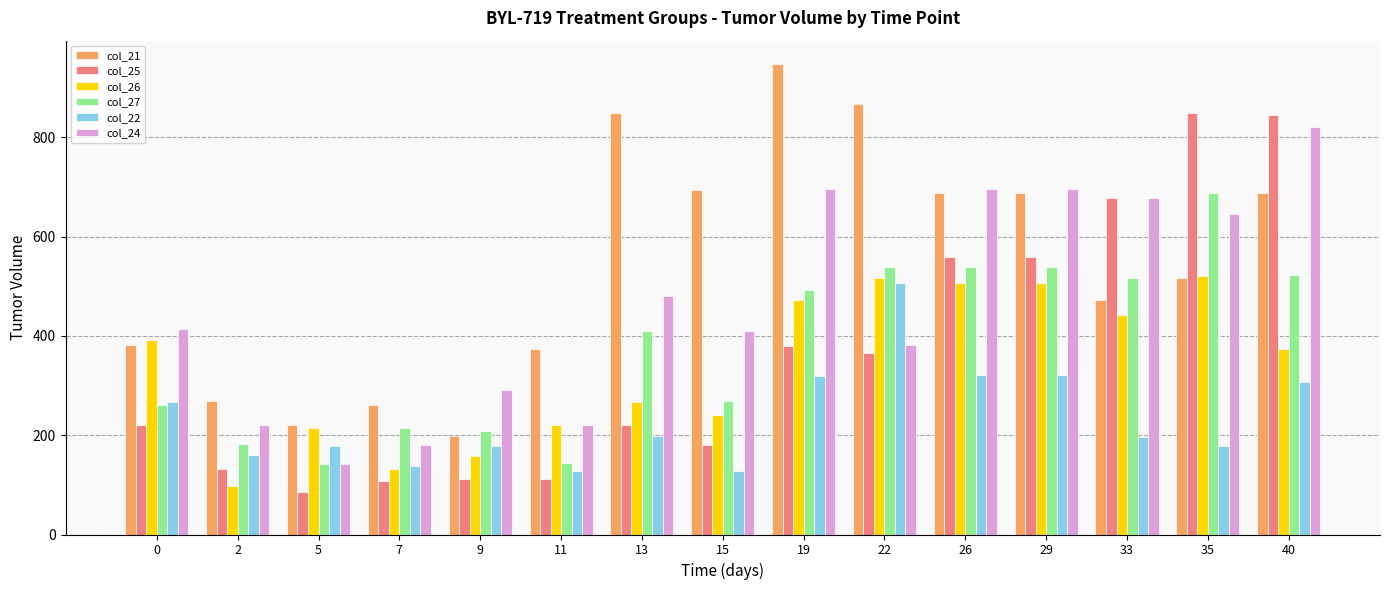

What is the sum of the col_21 values at 2 and 33?

741.1